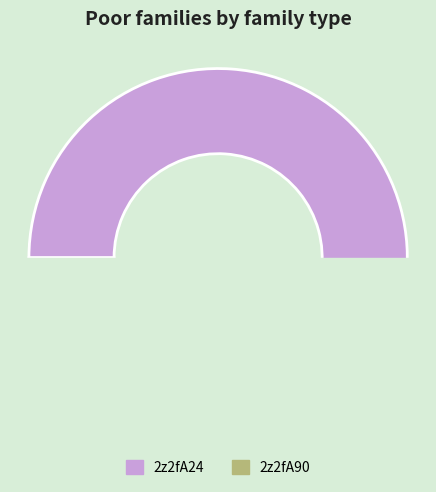

The 2z2fA24 slice represents 52% of the pie. True or false?

True